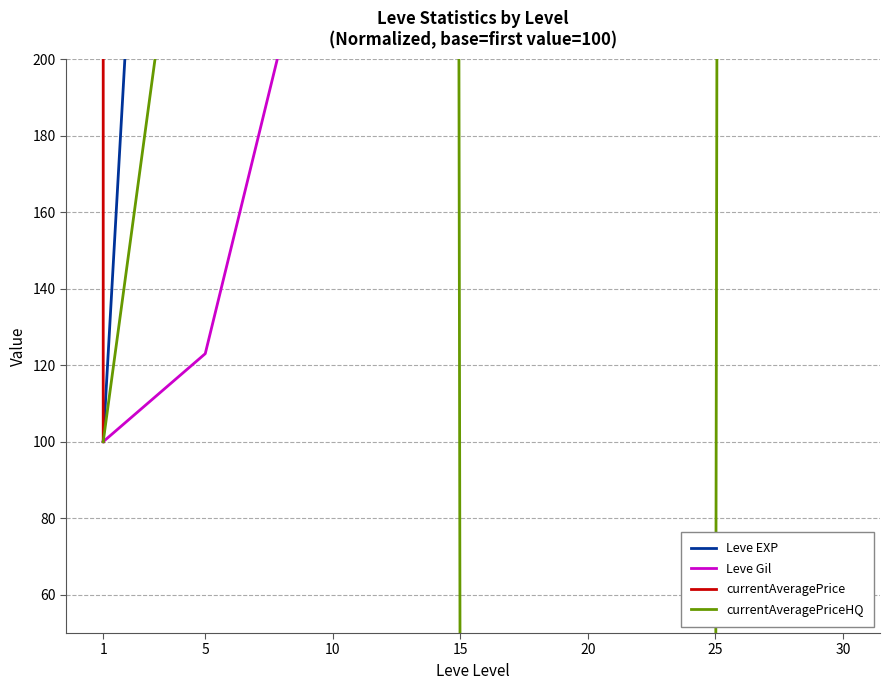

True or false: Leve EXP has a value of 6256.3 at 15.

False